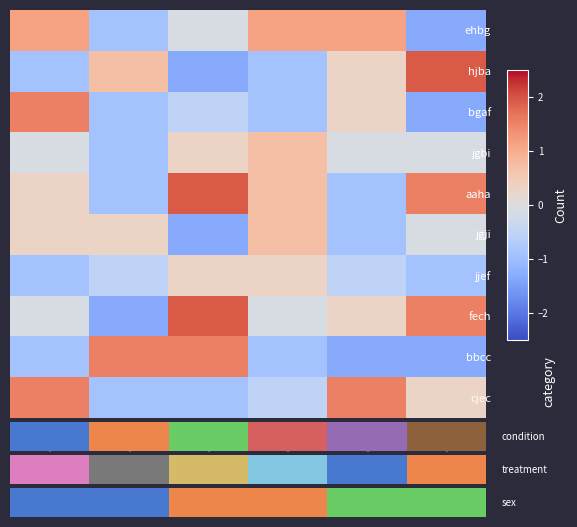

Where does the jjef series first go above 0?

col_3